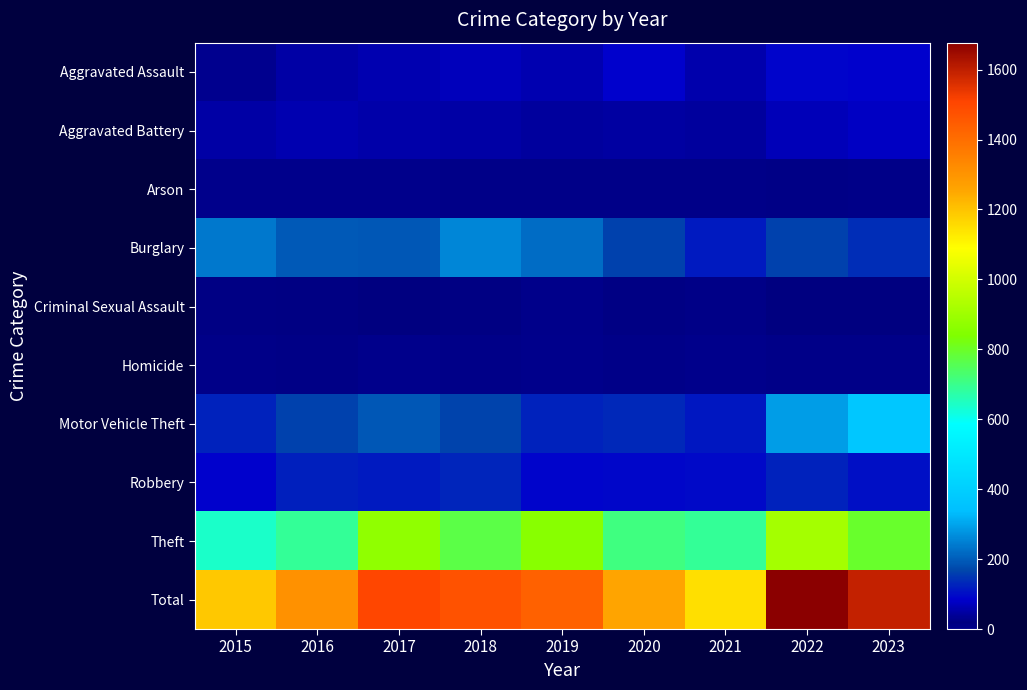

Reading right to left, transcribe all the data shown in this chart.

Aggravated Assault: 2023=88	2022=89	2021=58	2020=87	2019=61	2018=72	2017=59	2016=50	2015=31
Aggravated Battery: 2023=76	2022=66	2021=43	2020=48	2019=45	2018=52	2017=54	2016=60	2015=50
Arson: 2023=5	2022=7	2021=6	2020=4	2019=5	2018=6	2017=1	2016=3	2015=3
Burglary: 2023=138	2022=163	2021=117	2020=163	2019=221	2018=257	2017=192	2016=194	2015=236
Criminal Sexual Assault: 2023=18	2022=18	2021=23	2020=12	2019=29	2018=20	2017=19	2016=20	2015=13
Homicide: 2023=4	2022=6	2021=2	2020=6	2019=3	2018=5	2017=2	2016=8	2015=4
Motor Vehicle Theft: 2023=369	2022=291	2021=113	2020=134	2019=125	2018=164	2017=191	2016=163	2015=125
Robbery: 2023=104	2022=125	2021=95	2020=94	2019=89	2018=130	2017=115	2016=123	2015=87
Theft: 2023=793	2022=912	2021=691	2020=713	2019=855	2018=767	2017=873	2016=689	2015=641
Total: 2023=1595	2022=1677	2021=1148	2020=1261	2019=1433	2018=1473	2017=1506	2016=1310	2015=1190